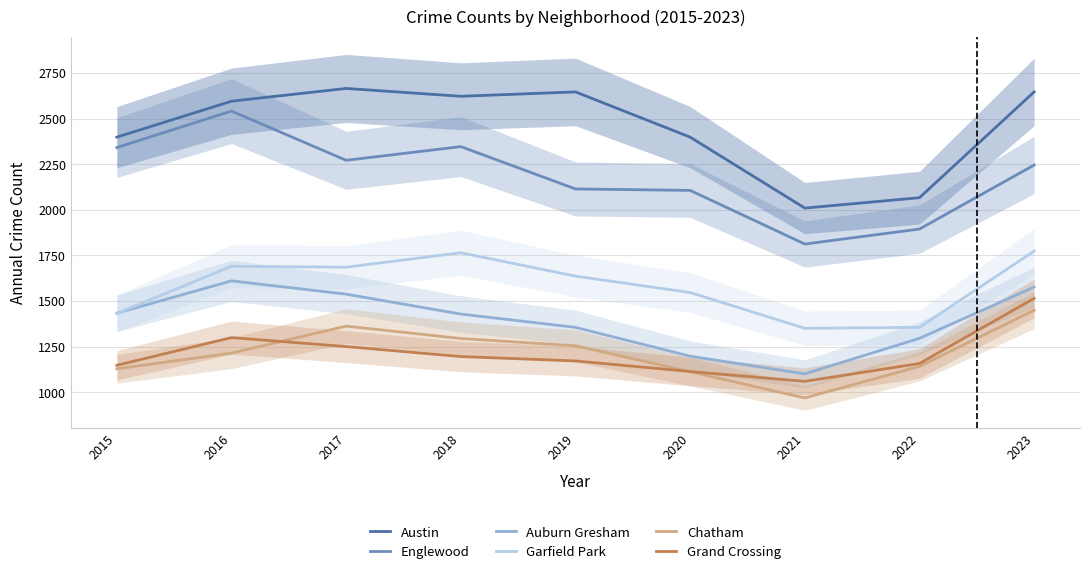

Reading right to left, transcribe all the data shown in this chart.

Austin: 2646	2066	2009	2398	2646	2622	2665	2595	2398
Englewood: 2245	1894	1812	2106	2114	2346	2271	2541	2341
Auburn Gresham: 1576	1295	1100	1197	1355	1428	1537	1610	1433
Garfield Park: 1773	1355	1350	1546	1636	1764	1685	1690	1431
Chatham: 1449	1141	968	1112	1254	1294	1362	1214	1128
Grand Crossing: 1514	1157	1059	1113	1171	1195	1250	1299	1147